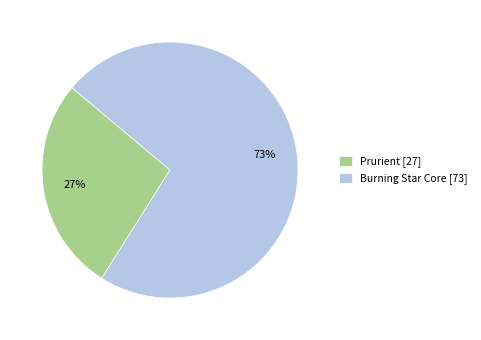

The Prurient slice represents 33% of the pie. True or false?

False